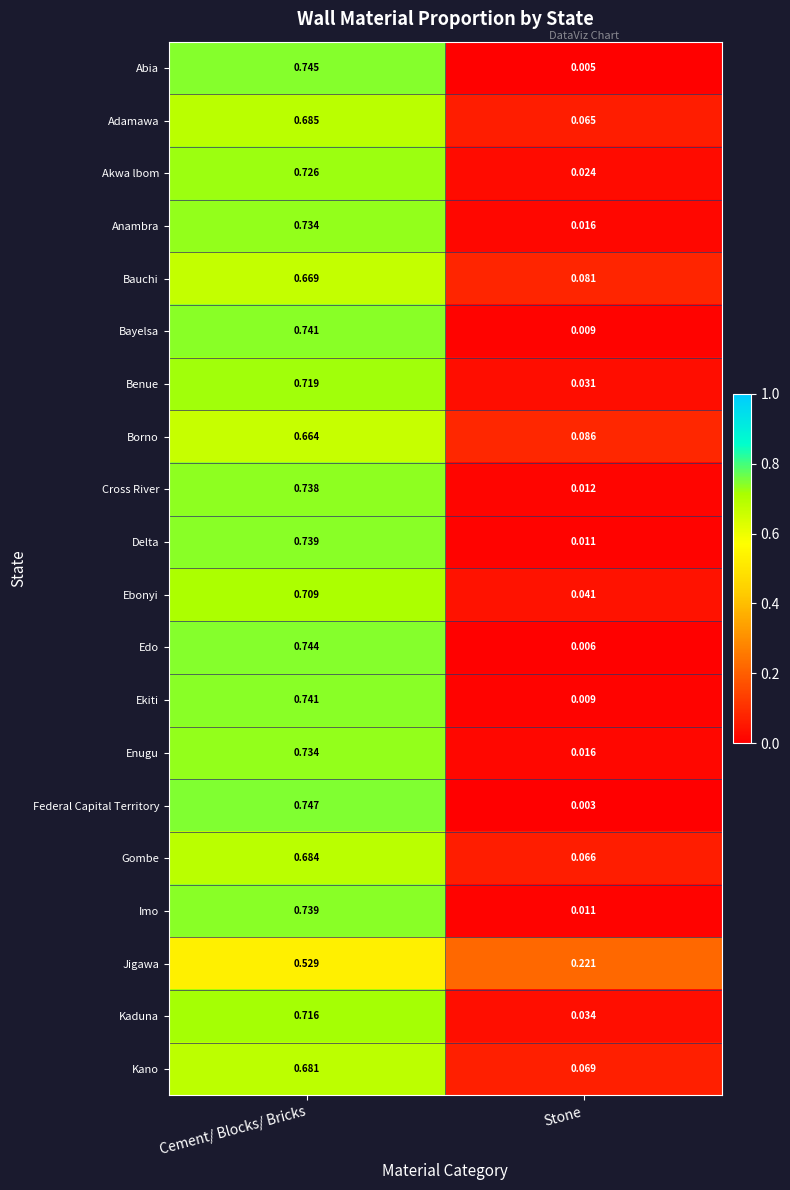

Which label corresponds to the smallest value in the chart?

Stone